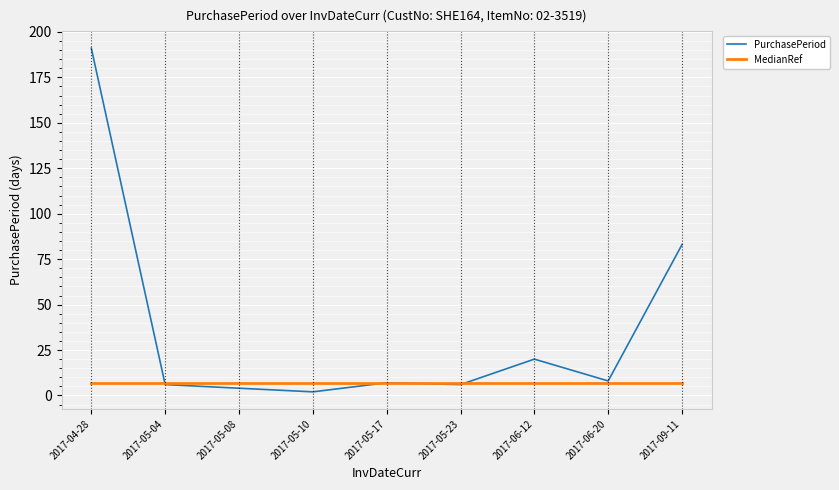

Which series has the largest total across all categories?

PurchasePeriod